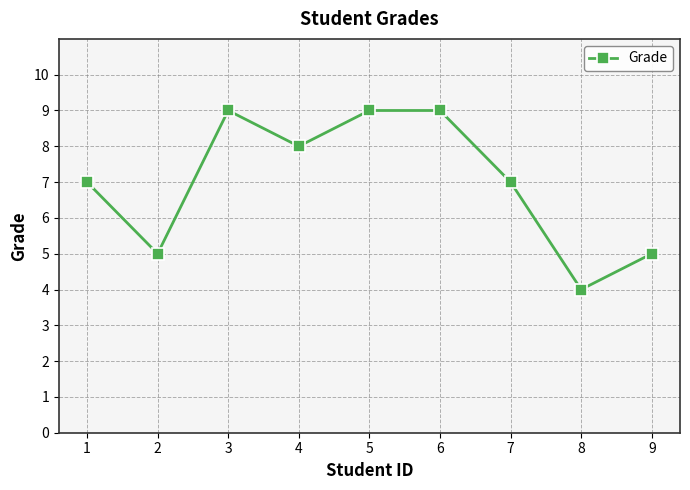

What is the smallest value displayed?

4